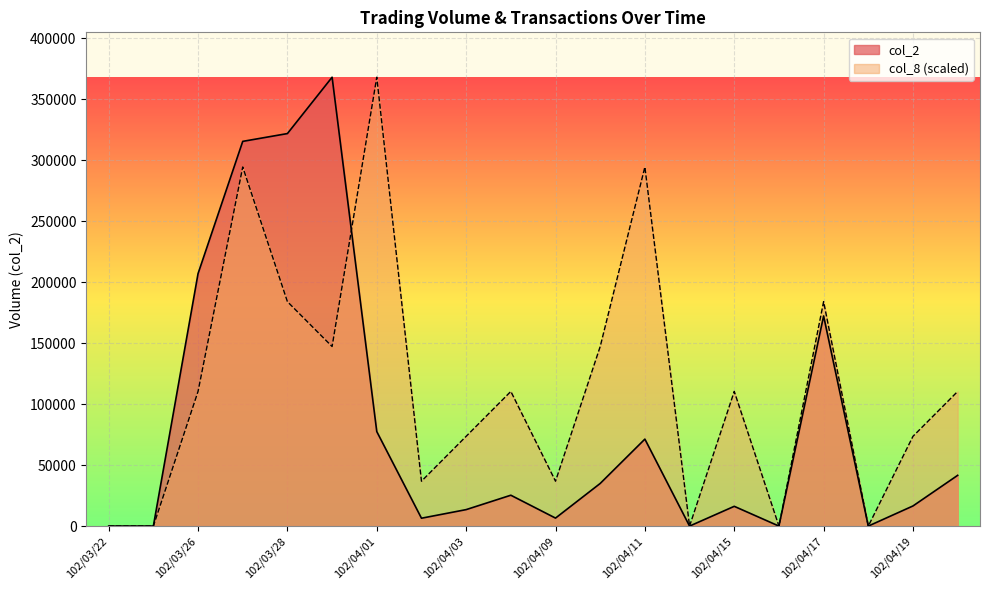

What position from the left is 102/04/15?

15